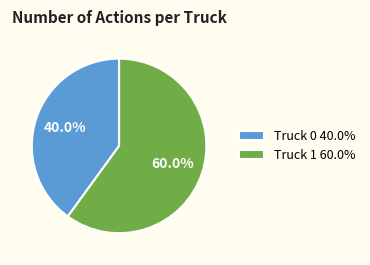

How many slices are in this pie chart?

2